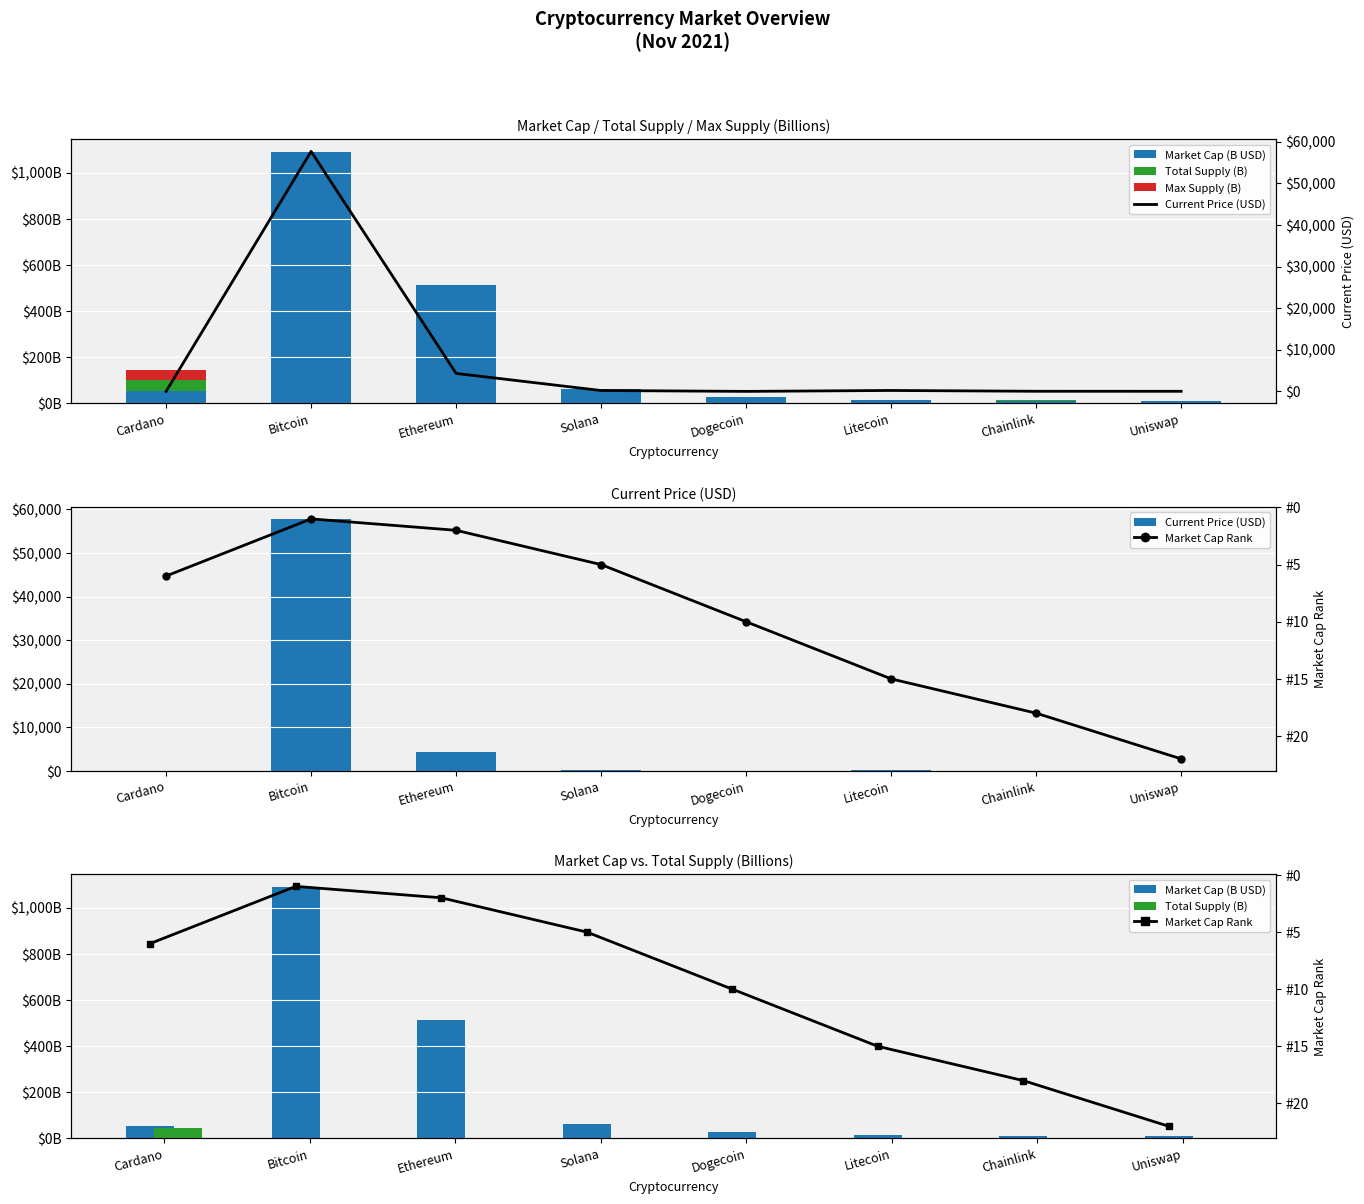

Is it true that Max Supply (B) equals 1.0 at Chainlink?

True